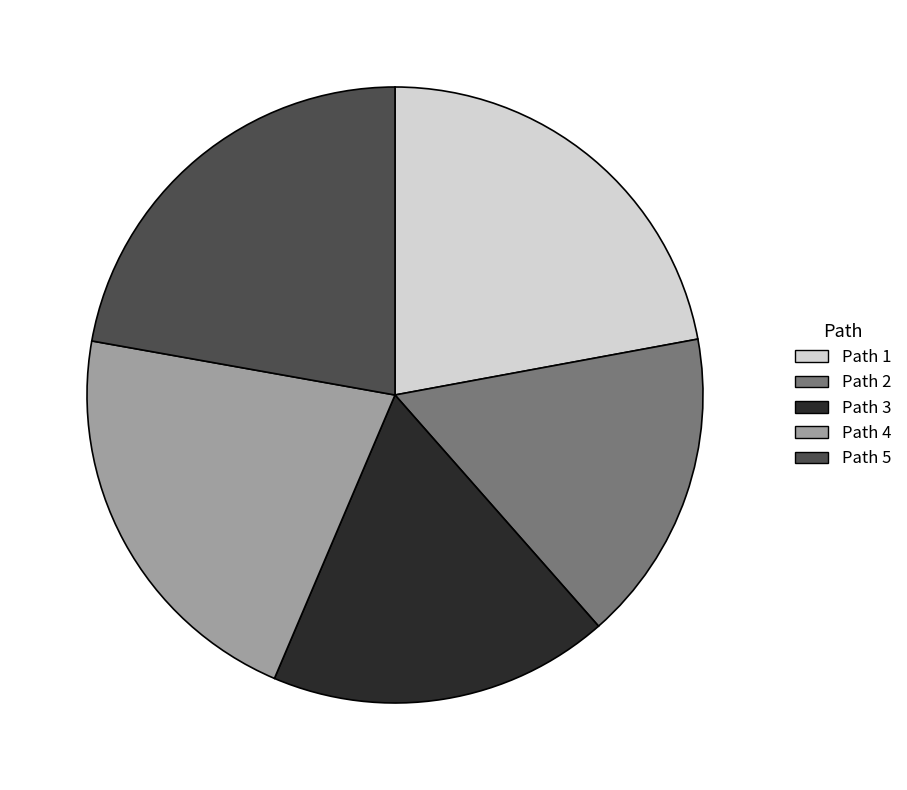

How many segments does this pie chart have?

5